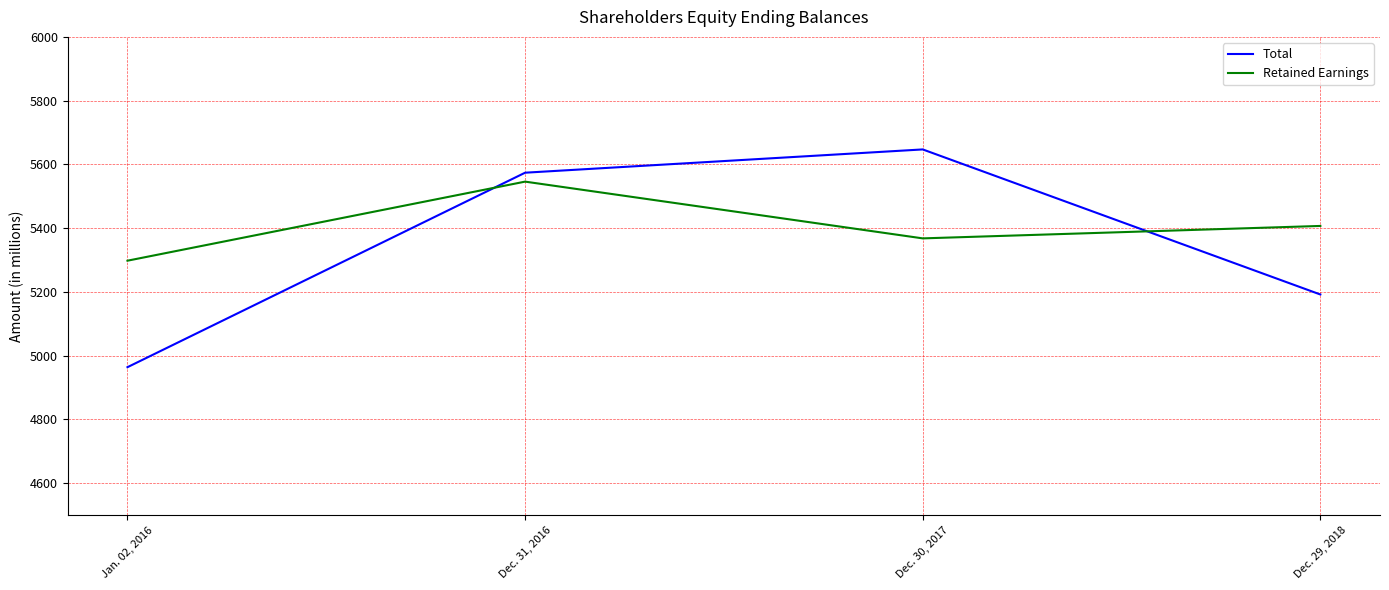

What is the average value of the Retained Earnings series?

5405